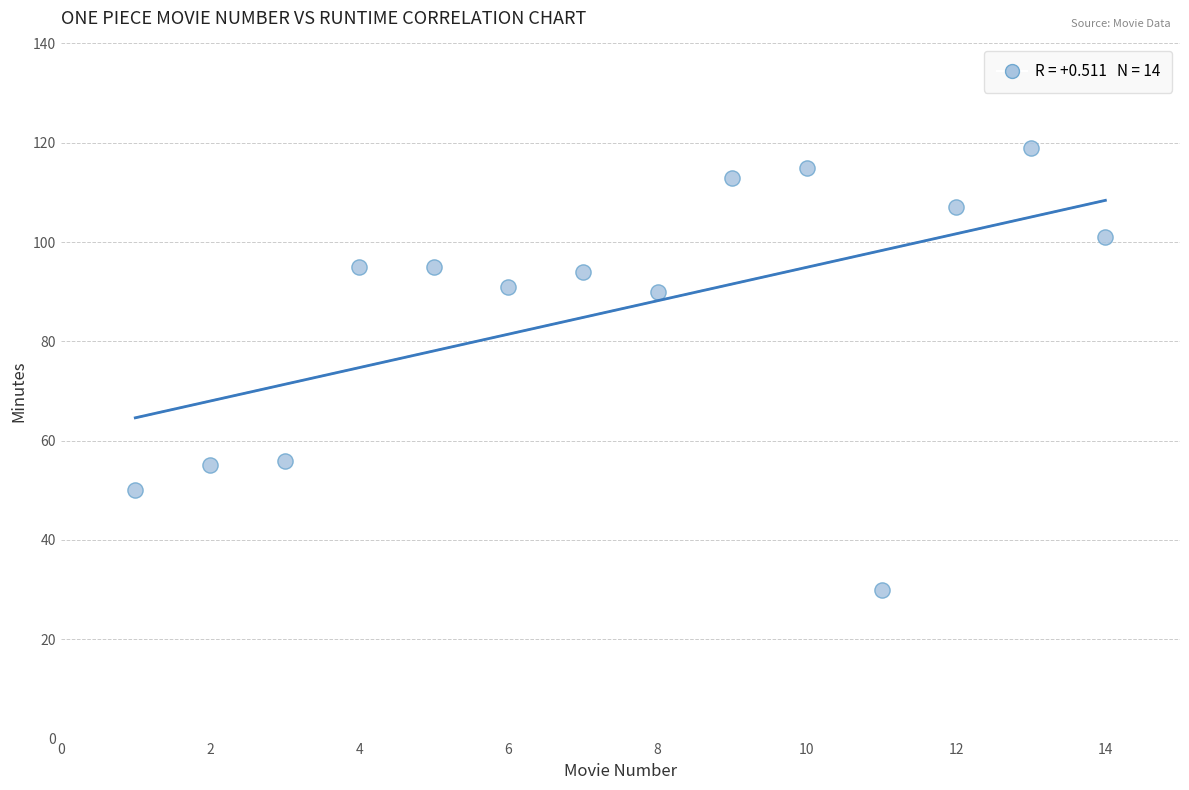

What is the range of X values (max minus min)?

13